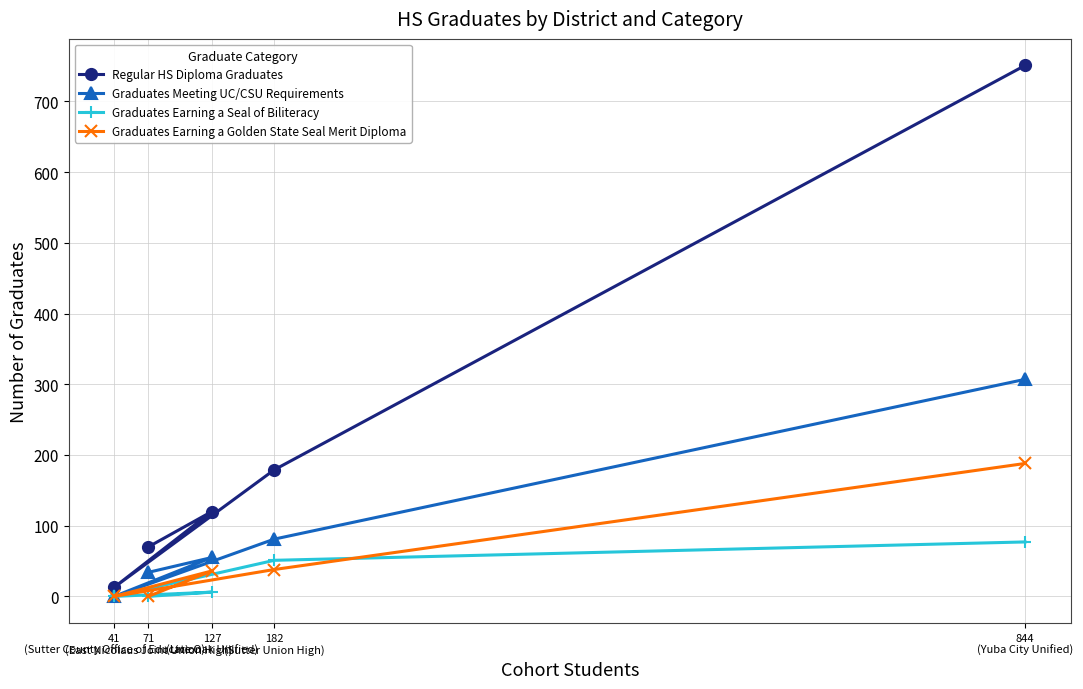

Which series has the largest range (max minus min)?

Regular HS Diploma Graduates